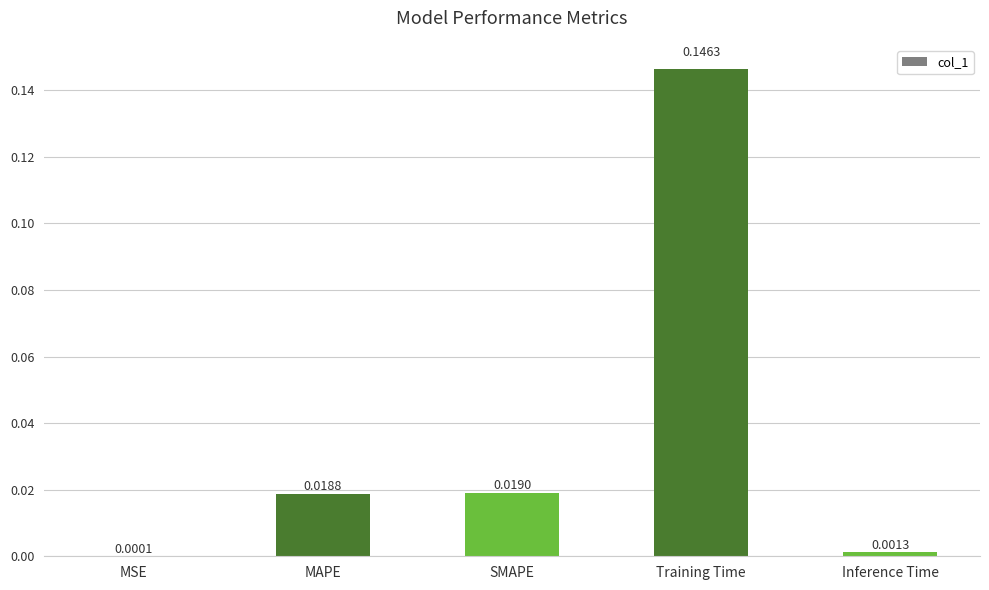

Does the chart contain stacked bars?

No